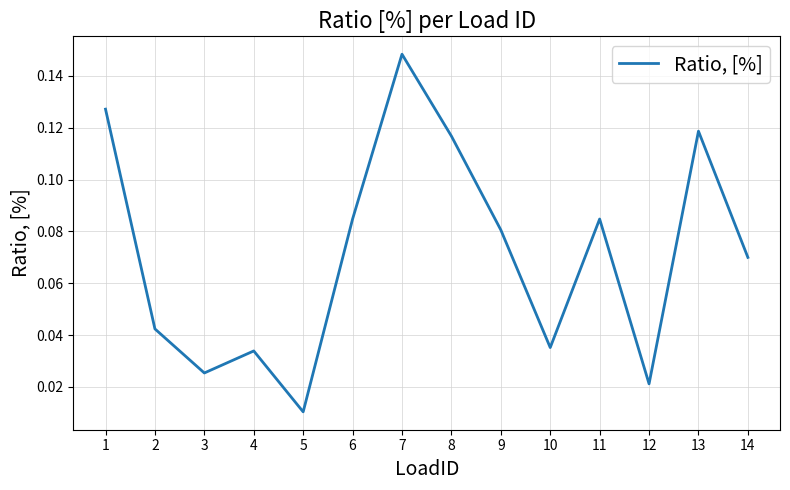

At which category does the data reach its first local valley?

3